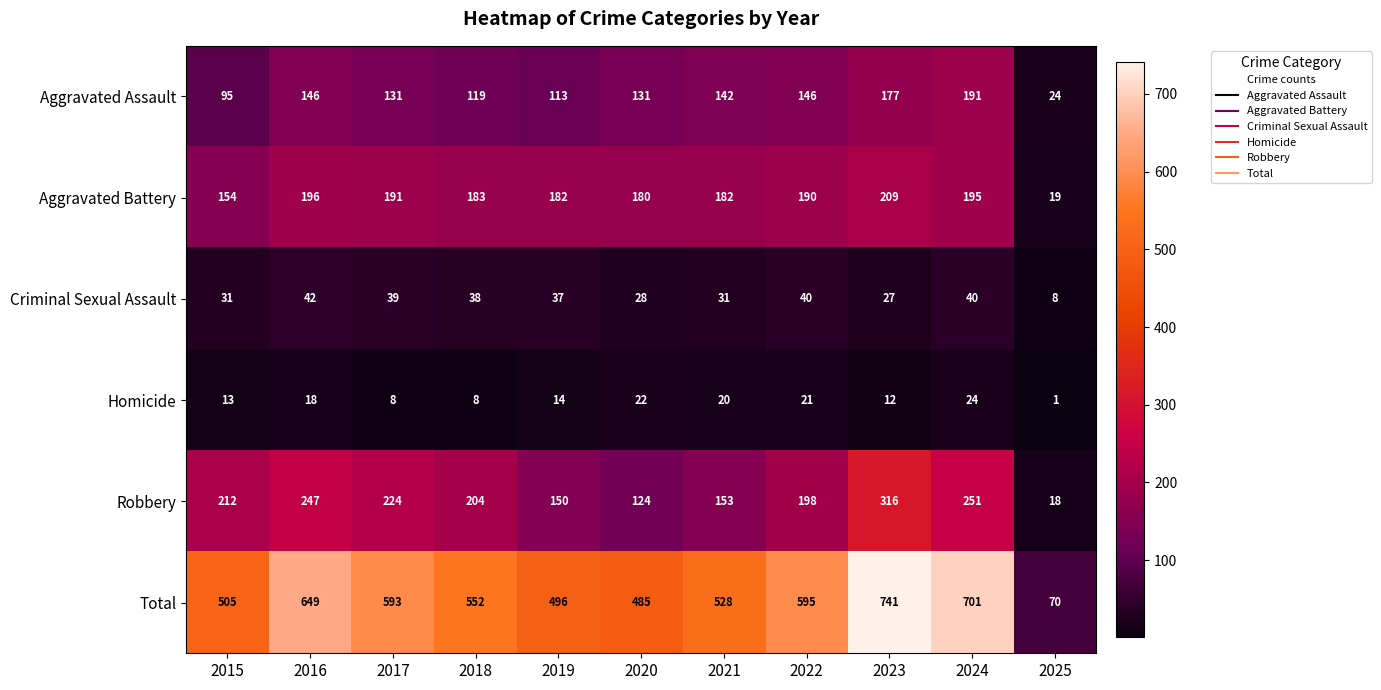

Is it true that Aggravated Assault equals 142 at 2021?

True